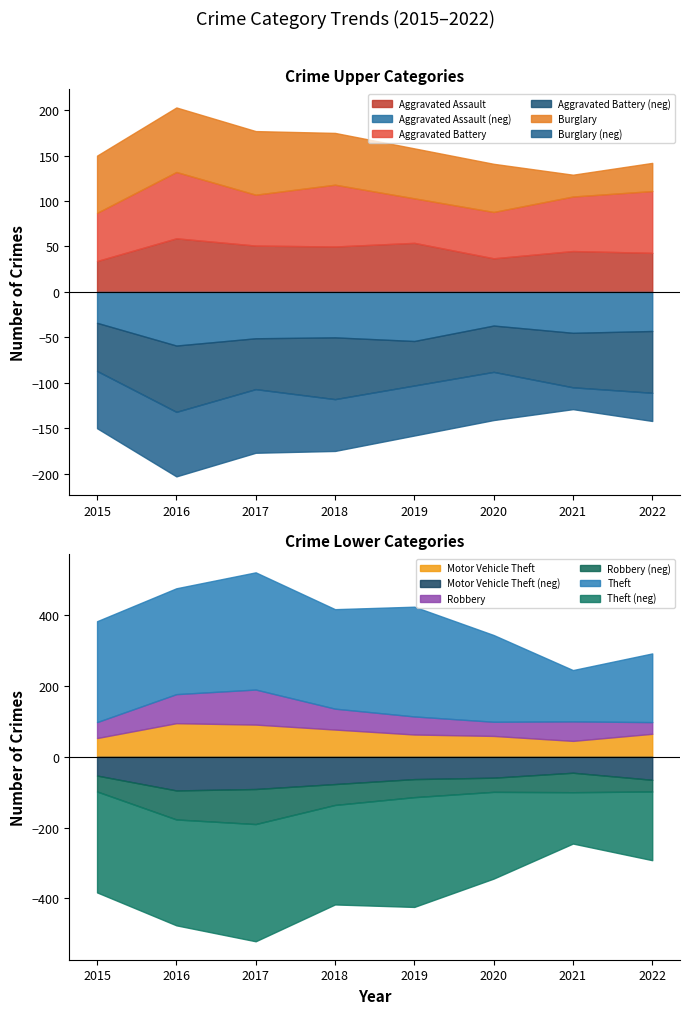

Is it true that Aggravated Assault equals 34 at 2015?

True